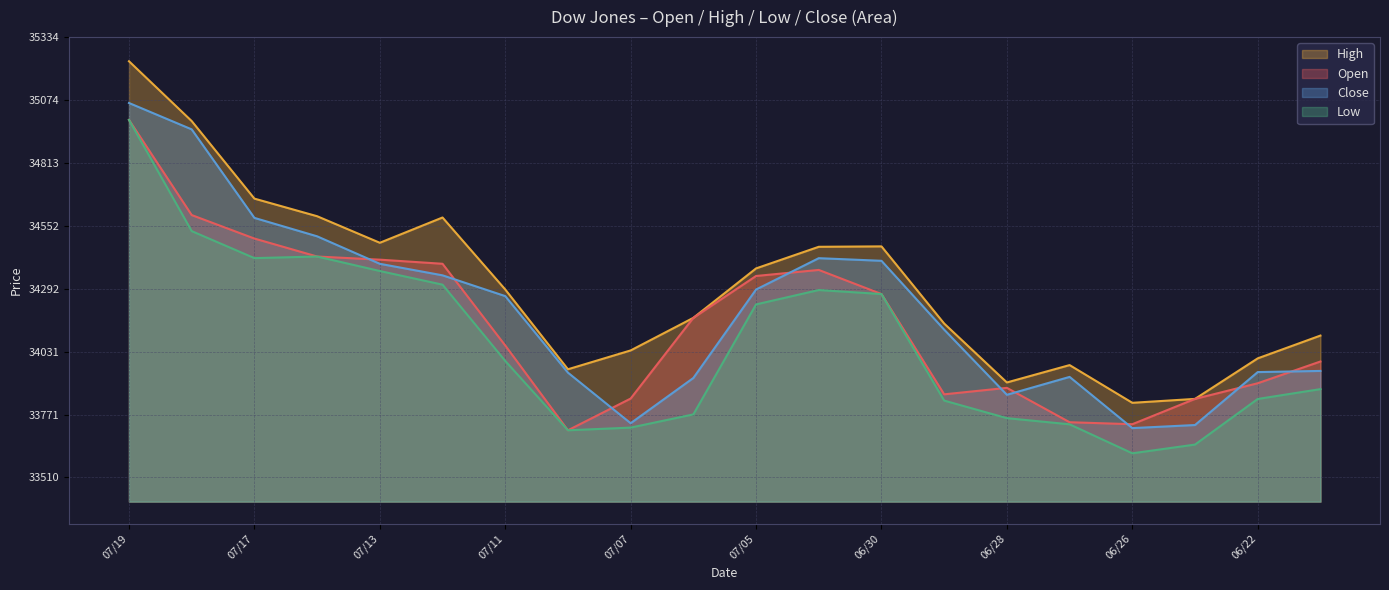

How many data points in Close are above 34261?

10